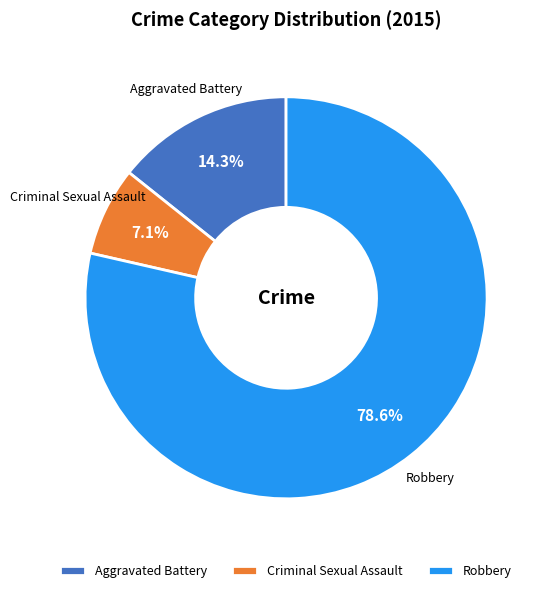

Does any single category account for the majority?

Yes